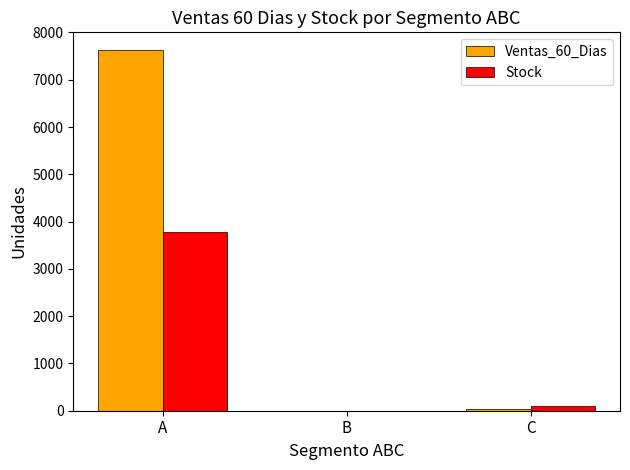

What is the sum of the Ventas_60_Dias values at A and B?

7622.0